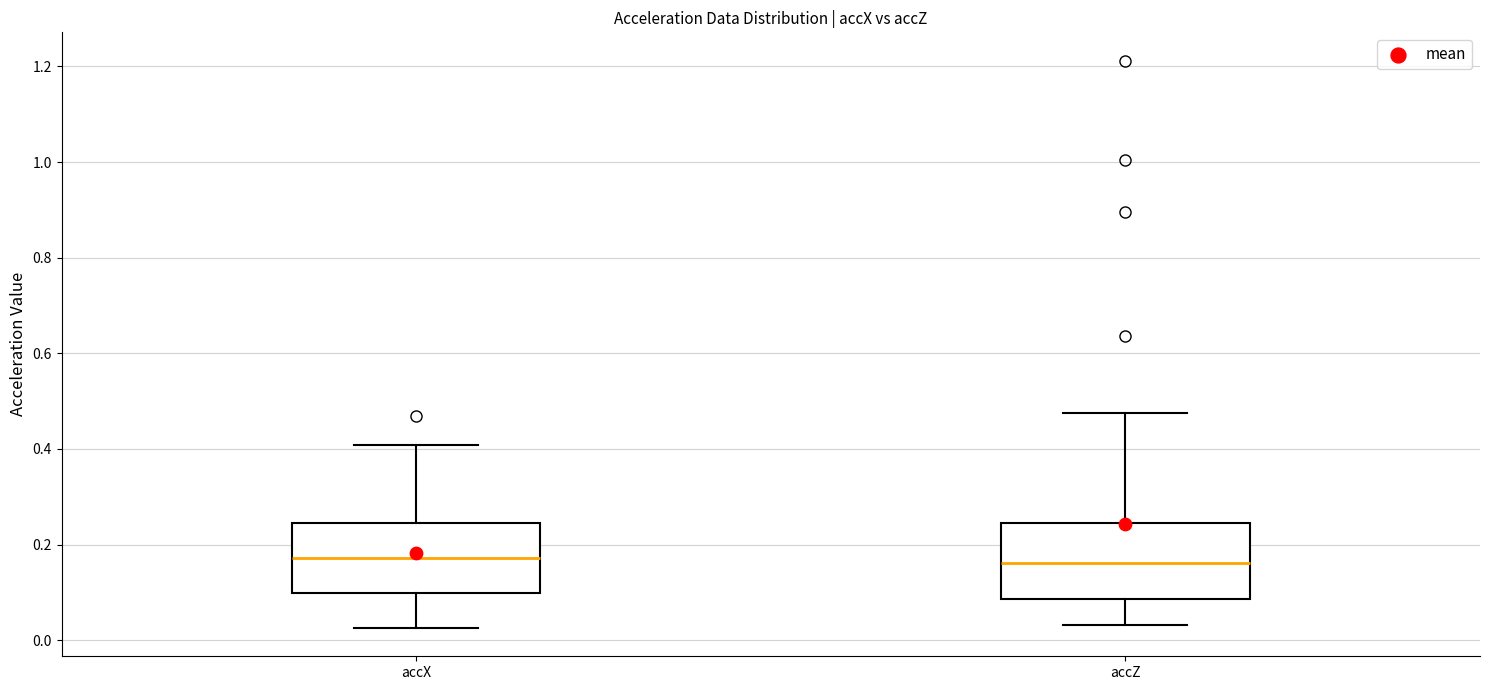

Where is the lower edge of the box for accZ on the y-axis? The values are not printed on the chart, so give them approximately, as read against the axis.

0.08